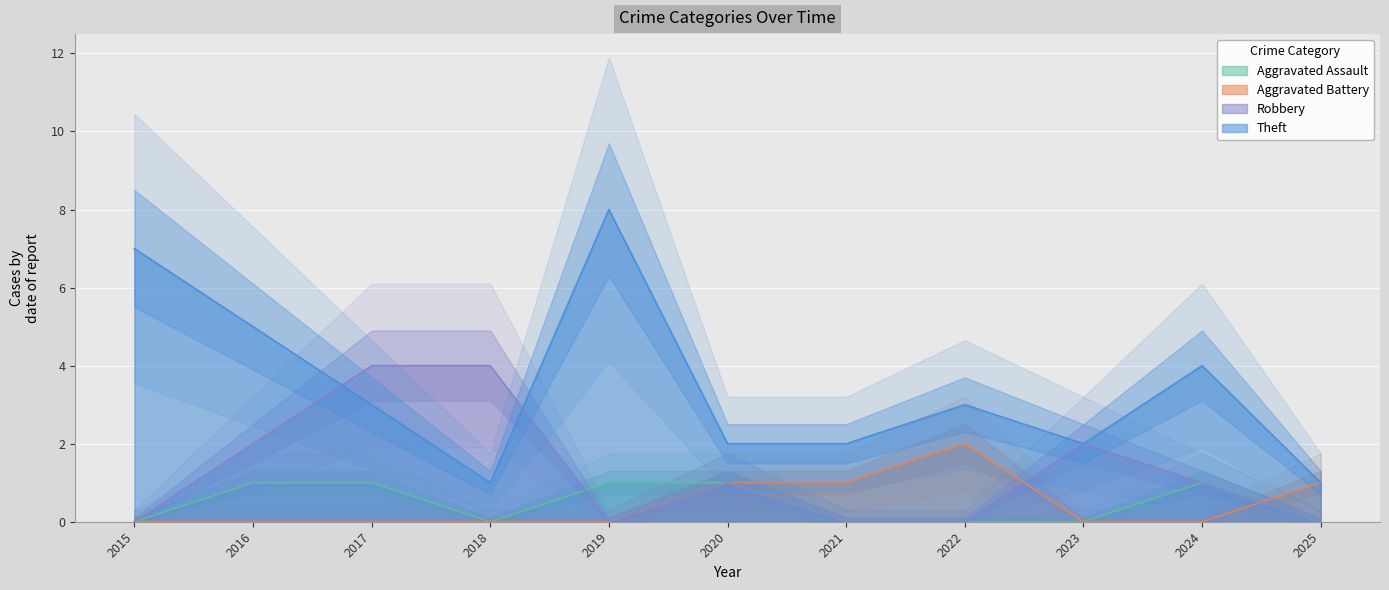

What is the difference between the second highest and second lowest values in the Aggravated Assault series?

1